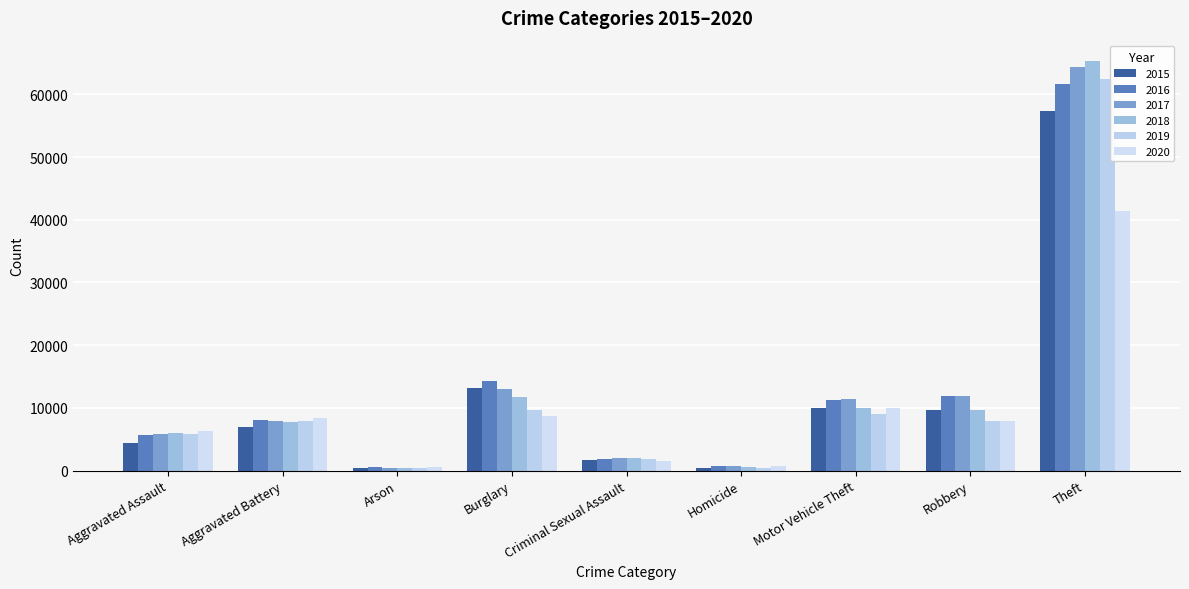

Are the bars horizontal?

No